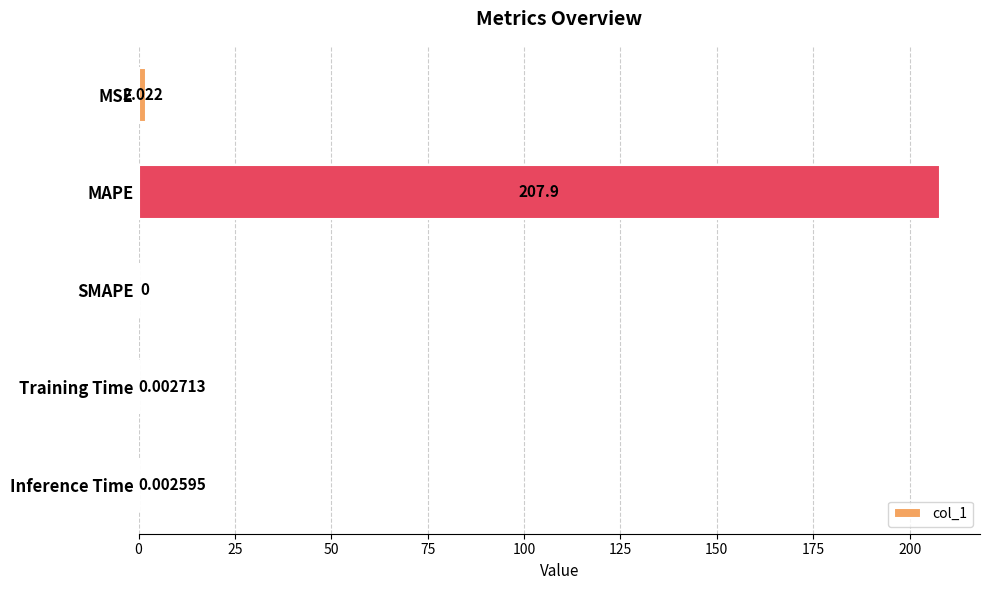

Which category has the highest value across all series?

MAPE